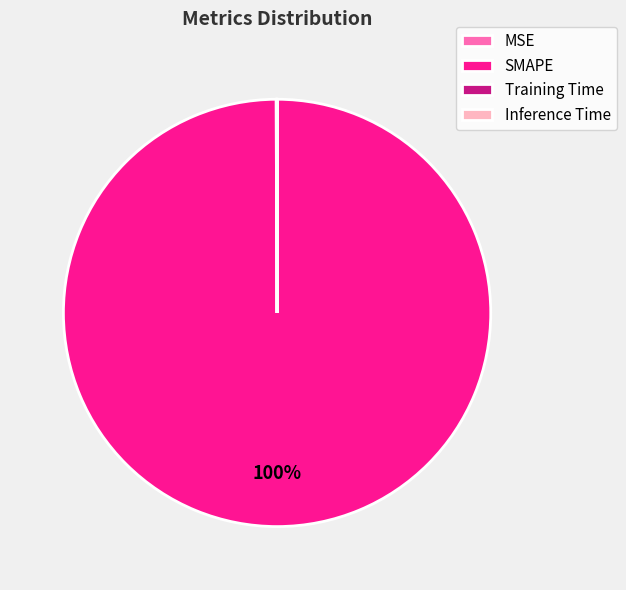

Is it true that SMAPE is 100% of the pie?

True